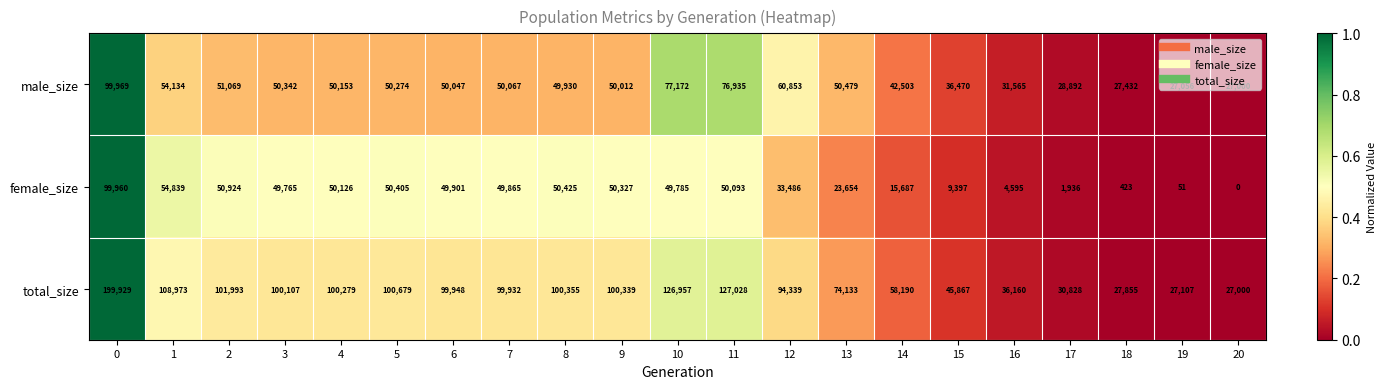

True or false: female_size has a value of 49901 at 6.

True